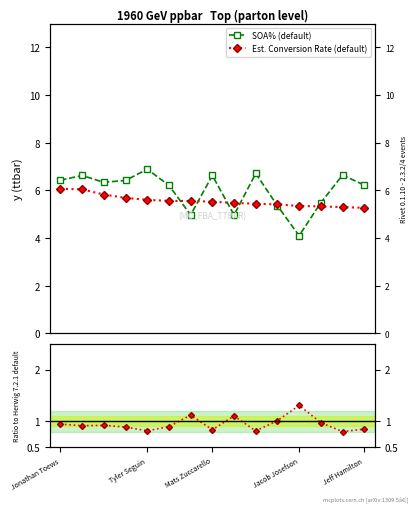

Reading left to right, list all the values displayed in this chart.

SOA% (default): 6.4	6.6	6.3	6.4	6.9	6.2	5.0	6.6	5.0	6.7	5.4	4.1	5.5	6.6	6.2
Est. Conversion Rate (default): 6.1	6.0	5.8	5.7	5.6	5.6	5.6	5.5	5.5	5.4	5.4	5.3	5.3	5.3	5.3
Ratio: 0.9	0.9	0.9	0.9	0.8	0.9	1.1	0.8	1.1	0.8	1.0	1.3	1.0	0.8	0.8